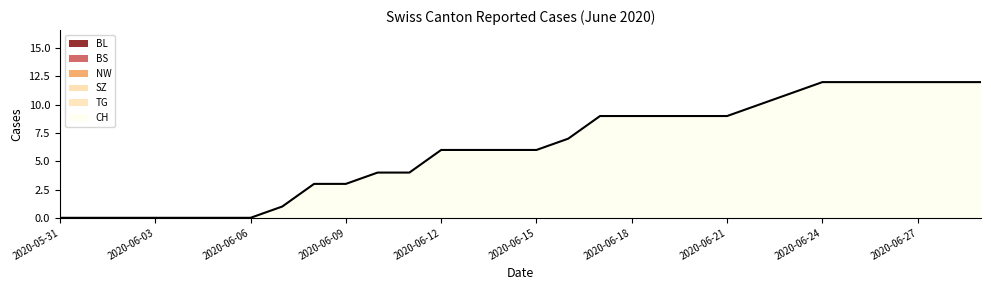

Which series has the largest range (max minus min)?

CH